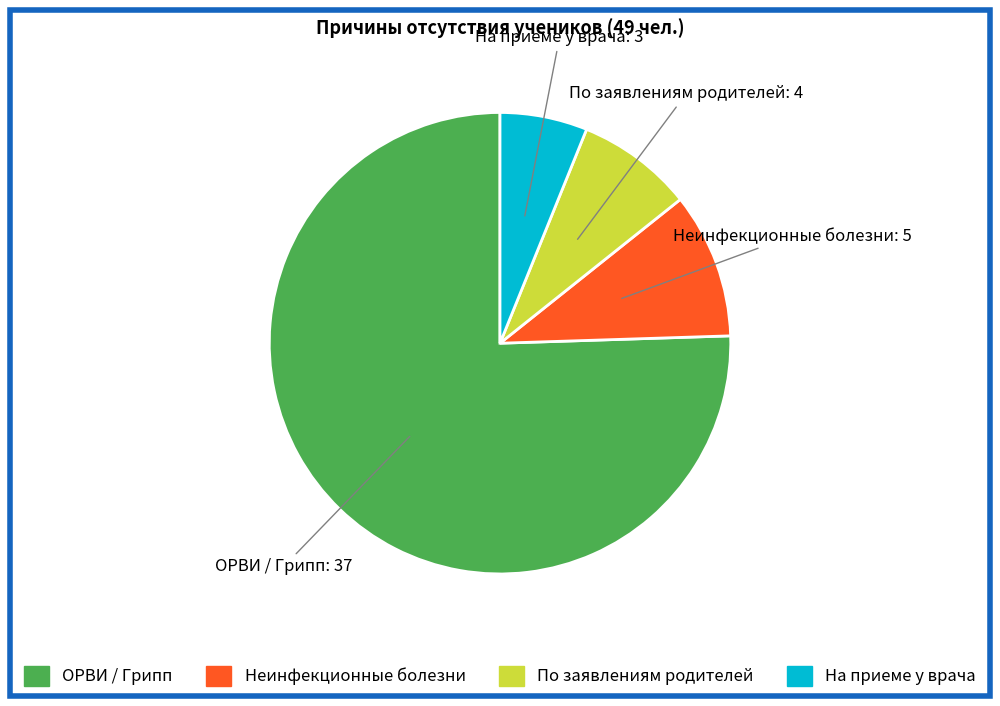

Is there a majority slice in this chart?

Yes